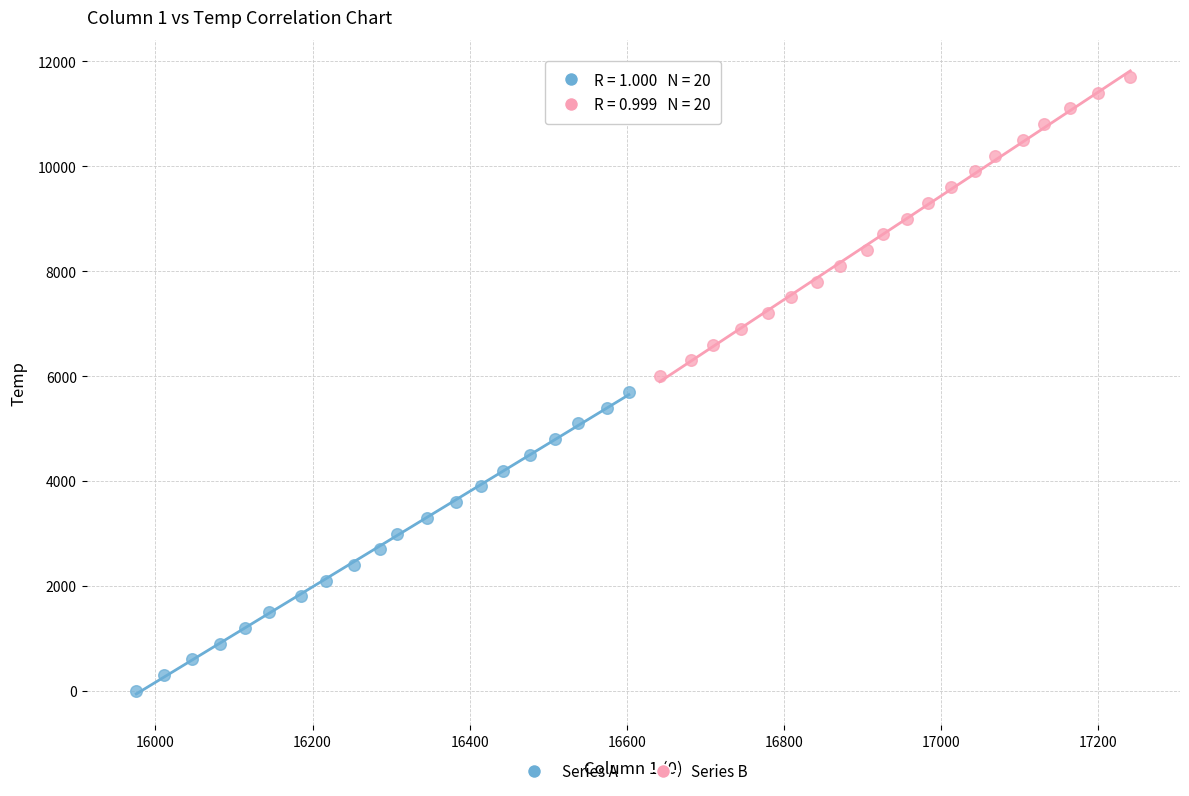

Which series reaches the maximum Y coordinate?

Series B